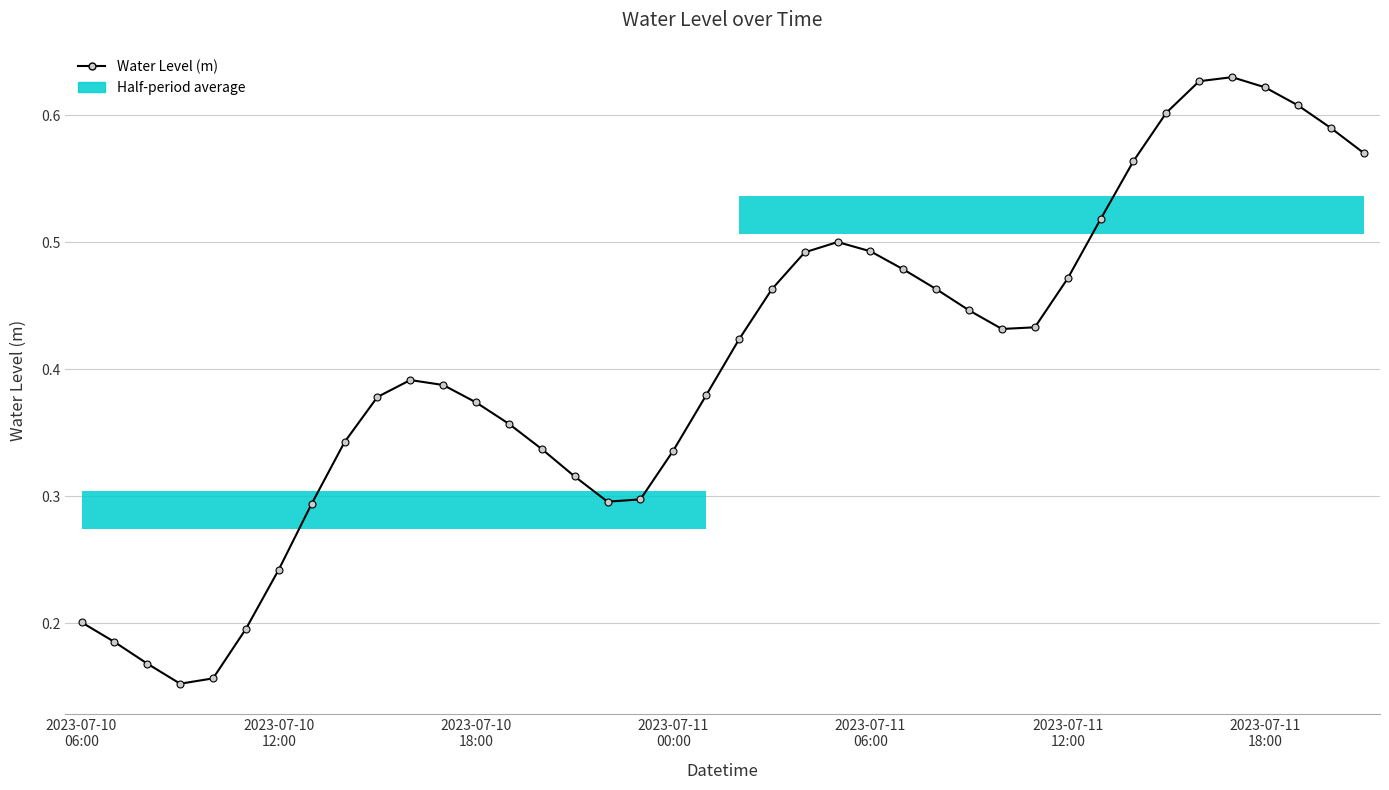

Count the values in the range 0 to 1.

40